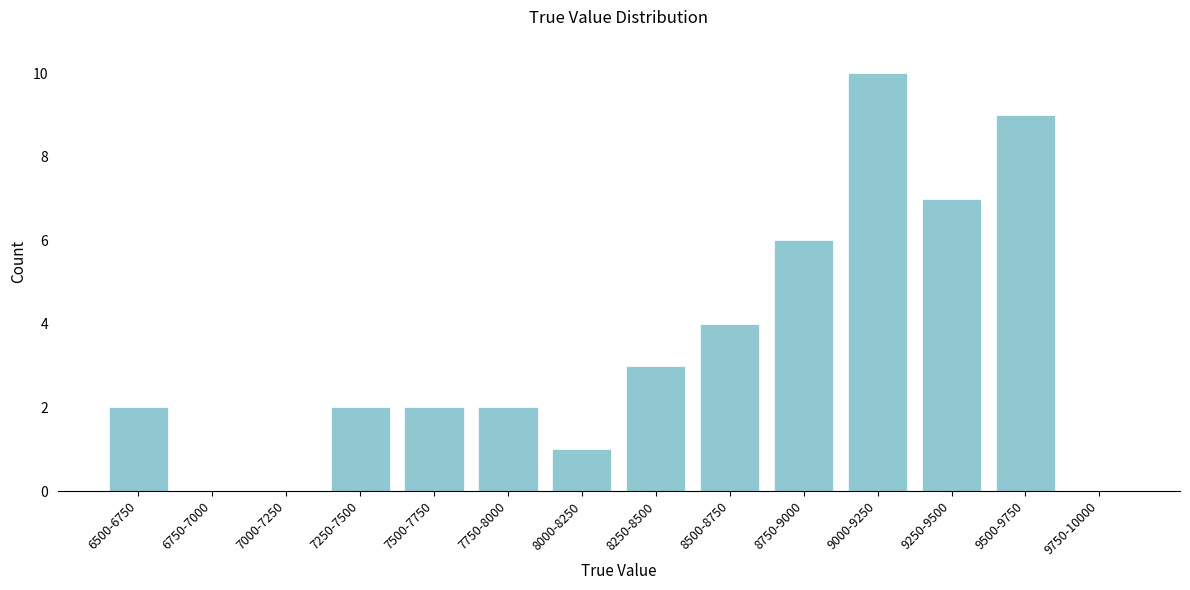

Reading left to right, extract all data points from this chart.

6500-6750=2	6750-7000=0	7000-7250=0	7250-7500=2	7500-7750=2	7750-8000=2	8000-8250=1	8250-8500=3	8500-8750=4	8750-9000=6	9000-9250=10	9250-9500=7	9500-9750=9	9750-10000=0